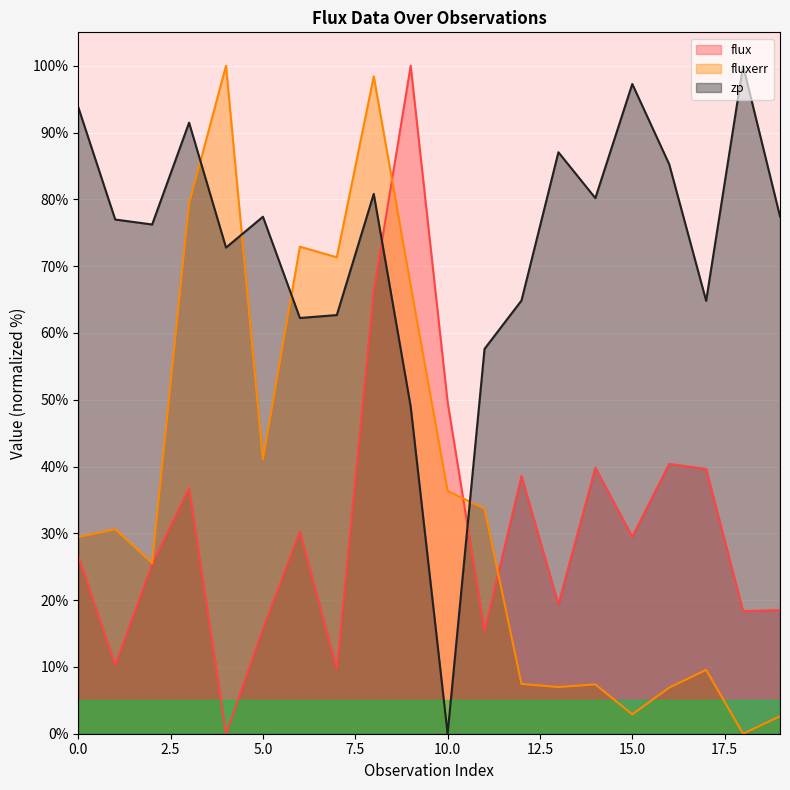

Reading left to right, what are all the values shown in this chart?

flux: 26.6	10.3	25.4	36.8	0.0	15.7	30.3	9.7	66.2	100.0	49.6	15.4	38.6	19.4	39.8	29.5	40.4	39.6	18.4	18.5
fluxerr: 29.4	30.6	25.6	79.3	100.0	41.1	72.9	71.3	98.4	67.1	36.3	33.7	7.5	7.0	7.4	2.9	6.9	9.6	0.0	2.6
zp: 93.8	77.0	76.2	91.5	72.8	77.4	62.2	62.7	80.8	49.0	0.0	57.6	64.8	87.1	80.2	97.3	85.3	64.8	100.0	77.4